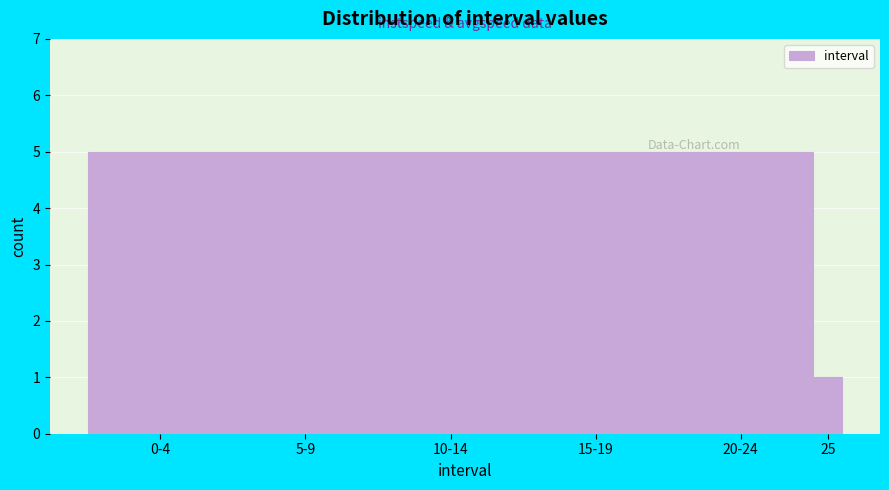

Reading left to right, what are all the values shown in this chart?

5	5	5	5	5	1